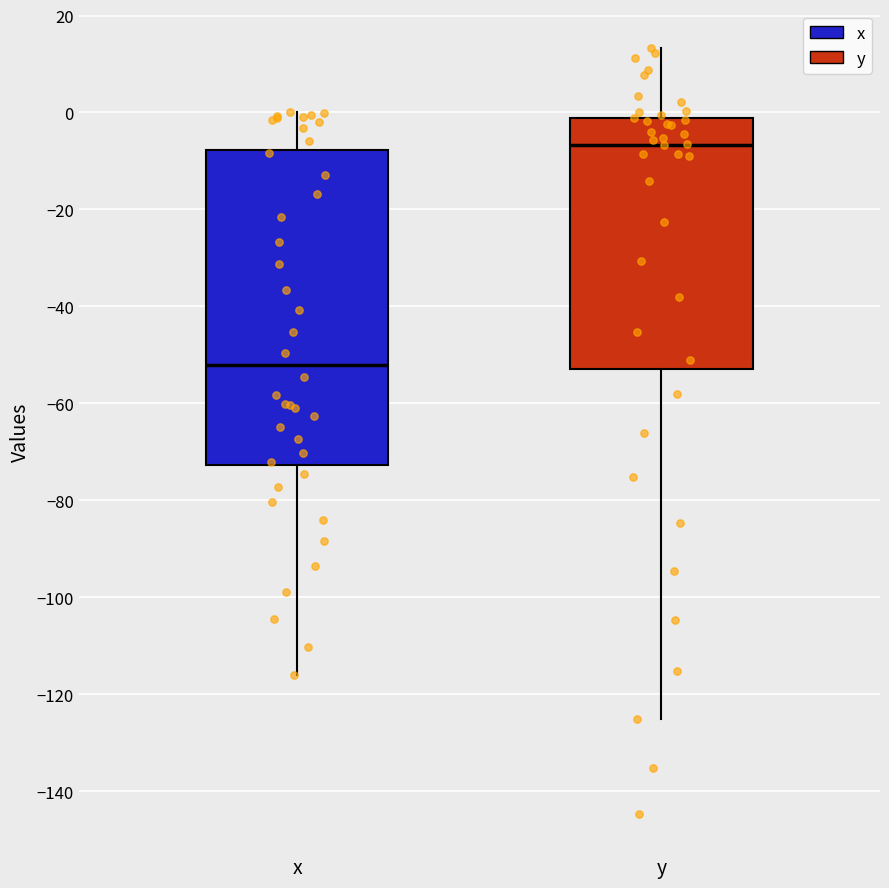

Which box's median line is the lowest?

x